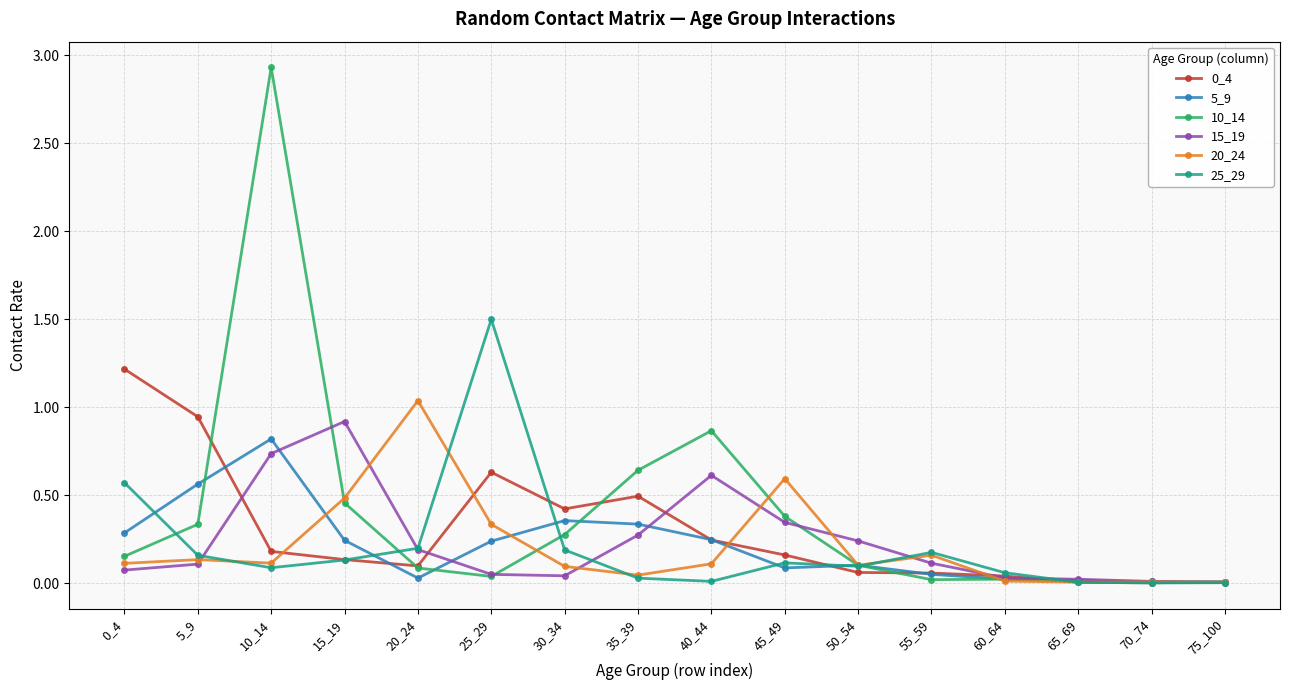

Where do 15_19 and 10_14 first cross each other?

10_14 and 15_19